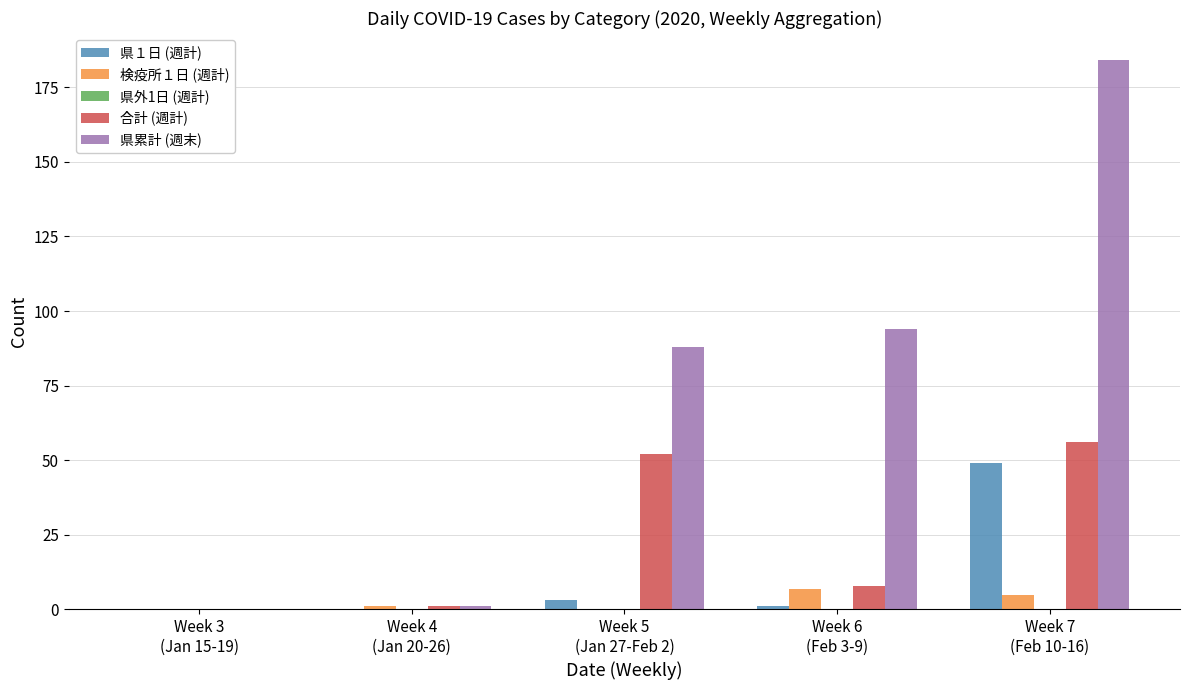

What is the maximum value for 県累計 (週末)?

184